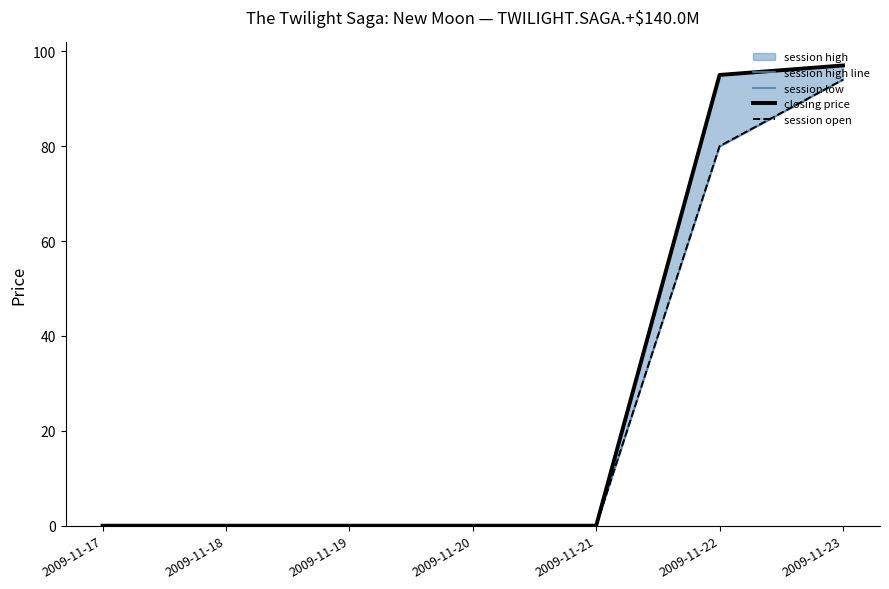

True or false: session open and session high line cross at least once.

False